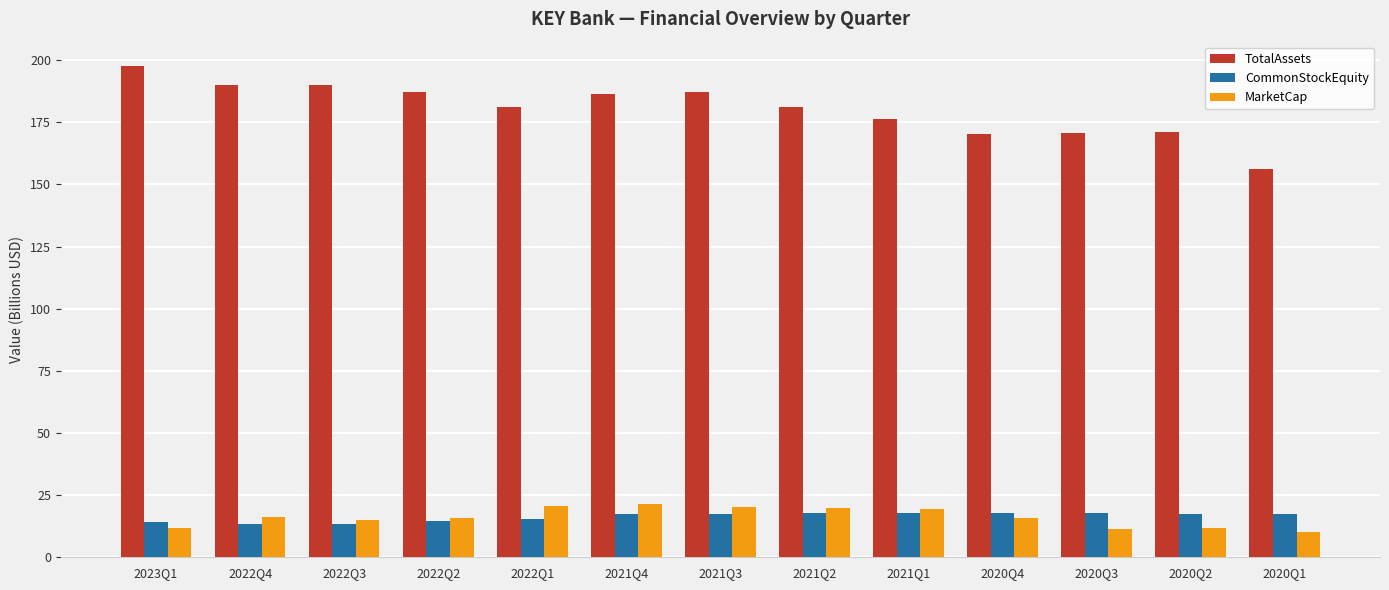

Rank the series by their maximum value, from highest to lowest.

TotalAssets, MarketCap, CommonStockEquity